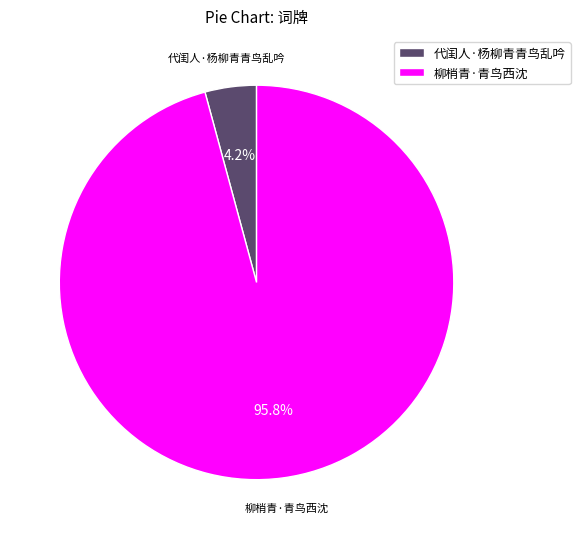

Which slice is the largest?

柳梢青·青鸟西沈